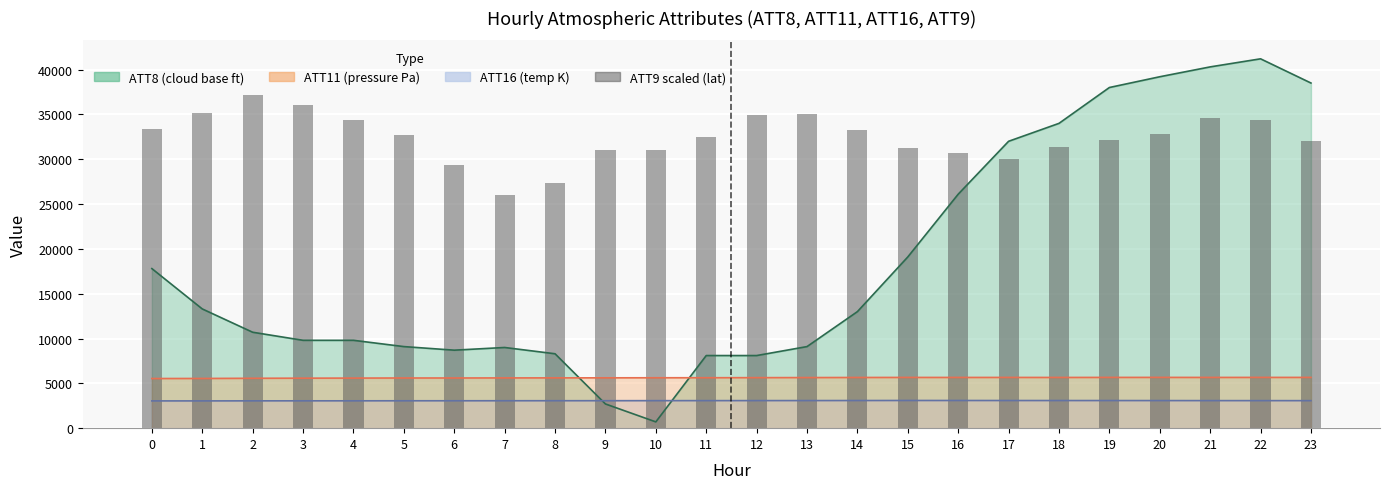

True or false: the data shows 29319.7 at 6.

True